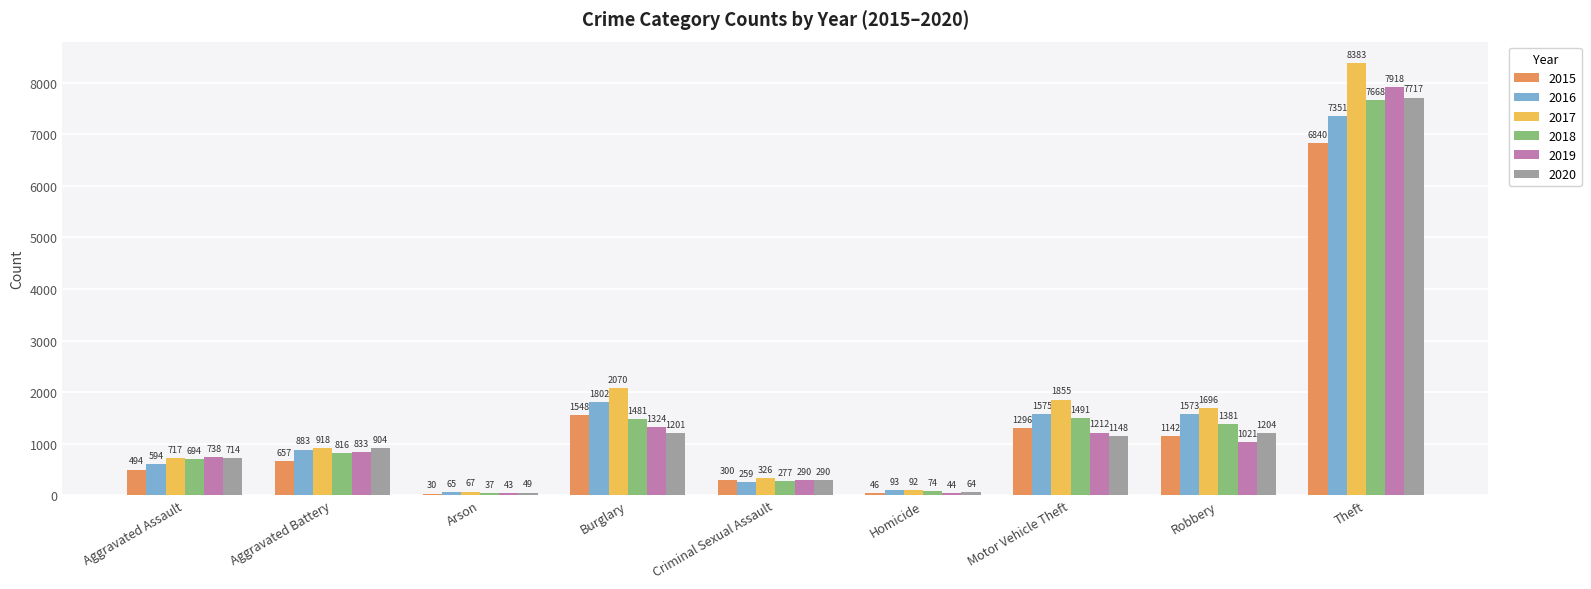

Which series changed the most between Robbery and Theft?

2019